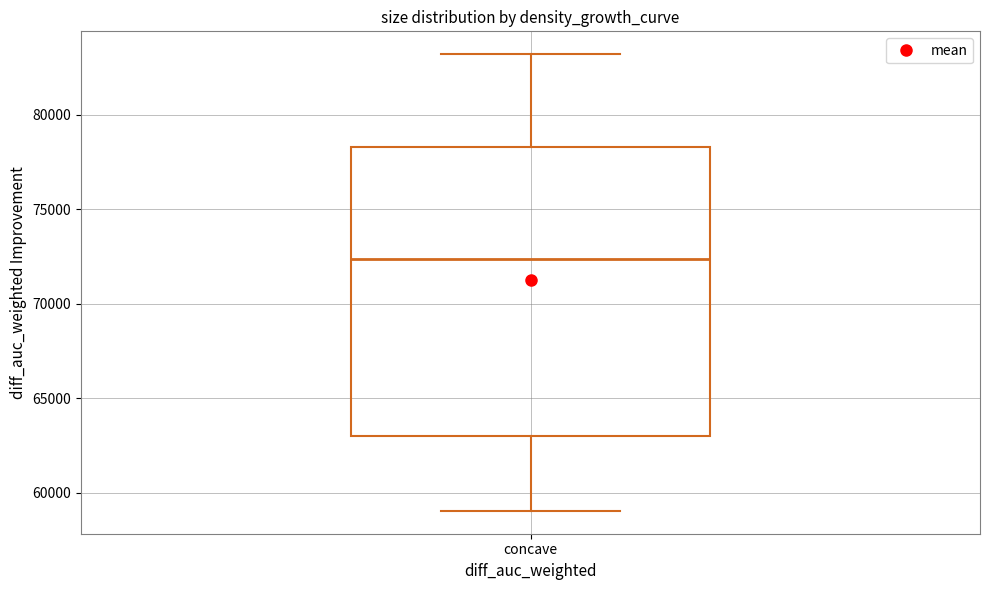

Read this box plot against the y-axis: the position of the median line, the range covered by the box, and the ends of both whiskers. The values are not printed on the chart, so give them approximately, as read against the axis.

median 72500, box 63000 to 78500, whiskers 59000 to 83000